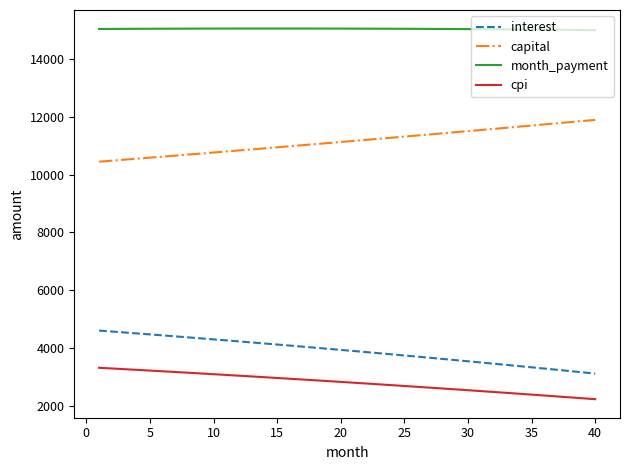

What is the maximum value for cpi?

3309.6